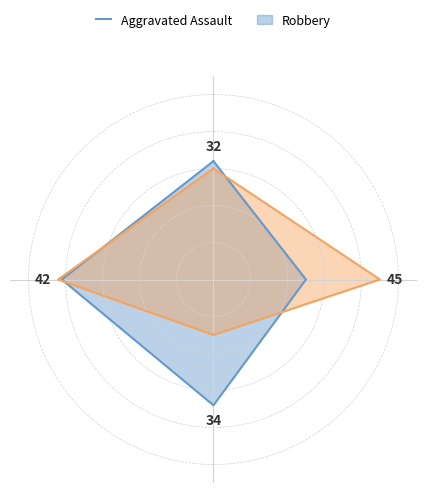

The Aggravated Assault series shows 56 at 0. True or false?

False